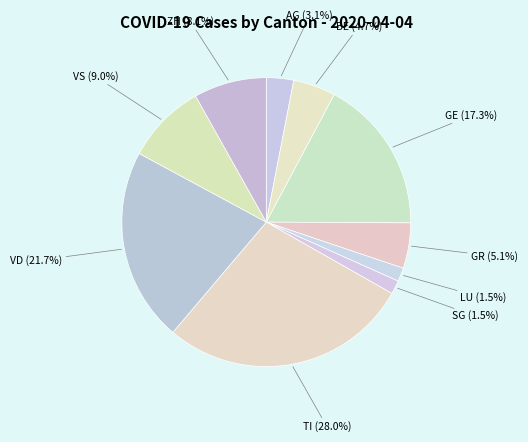

Count the number of slices in the pie.

10